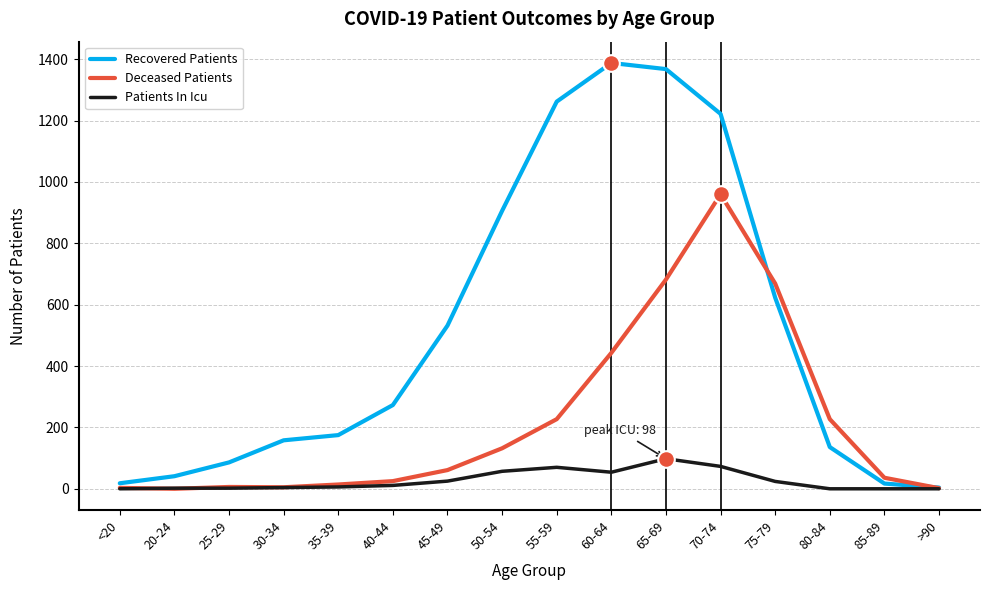

List the series in order of their overall mean, highest first.

Recovered Patients, Deceased Patients, Patients In Icu